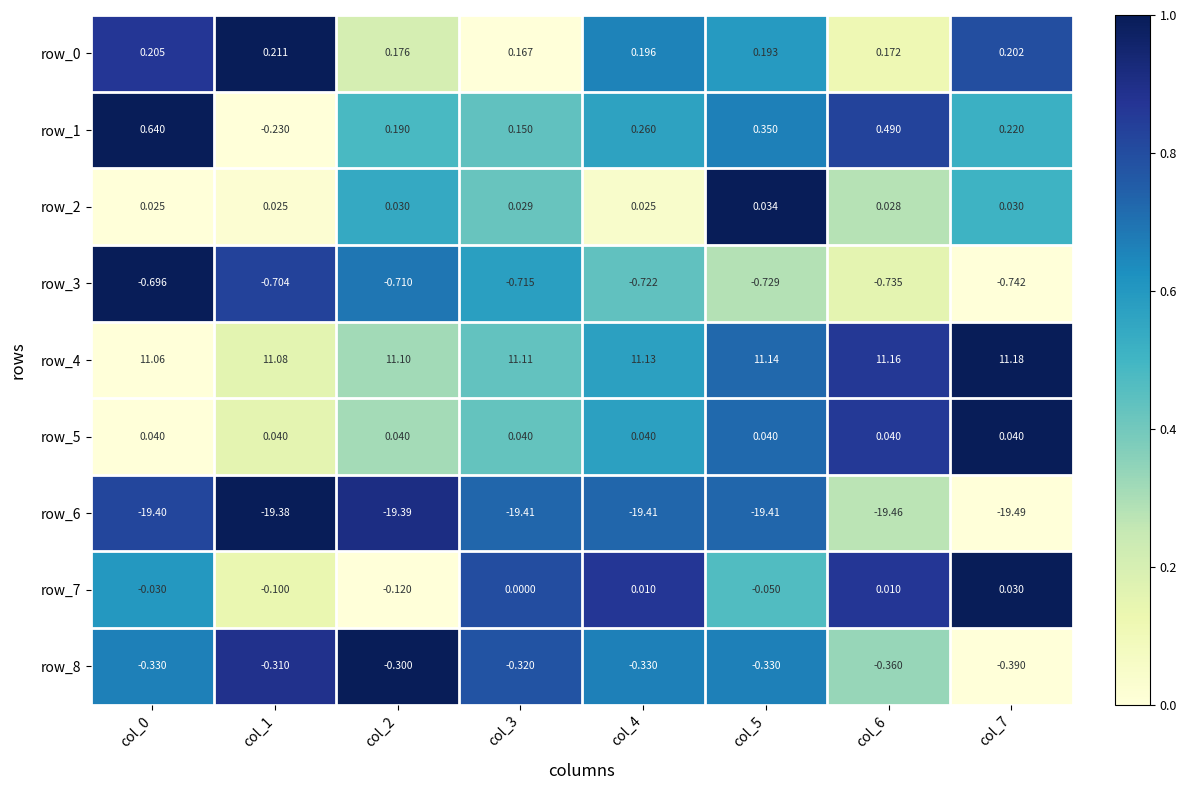

What is the average value of the row_8 series?

-0.3